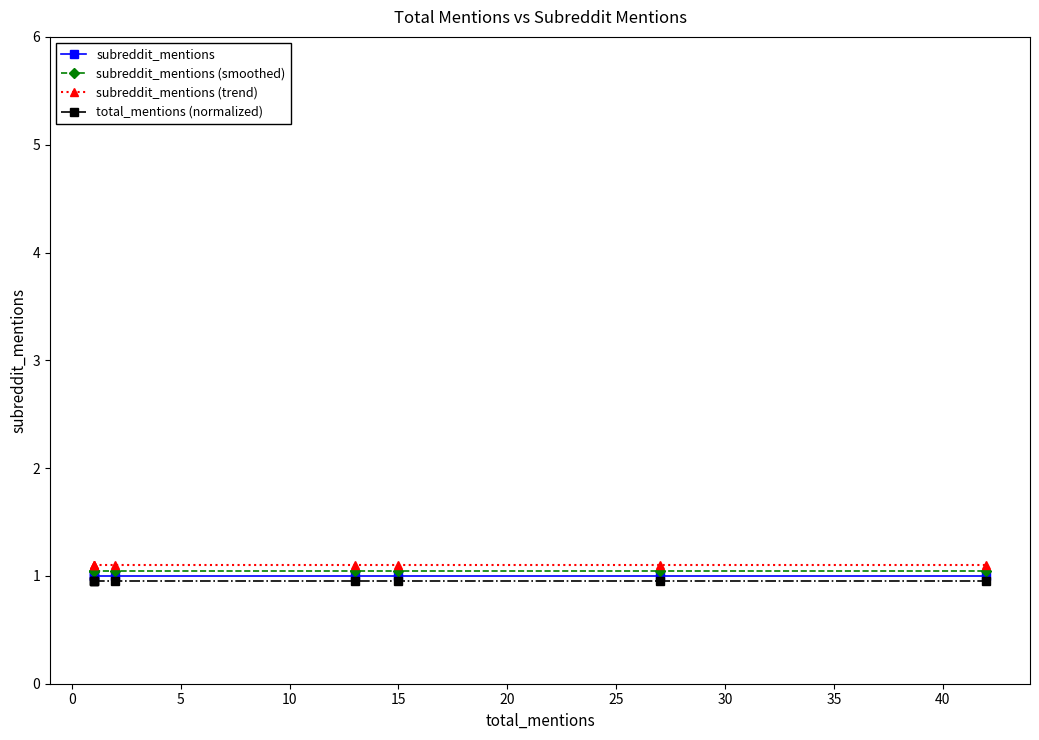

Rank the series by their maximum value, from lowest to highest.

total_mentions (normalized), subreddit_mentions, subreddit_mentions (smoothed), subreddit_mentions (trend)